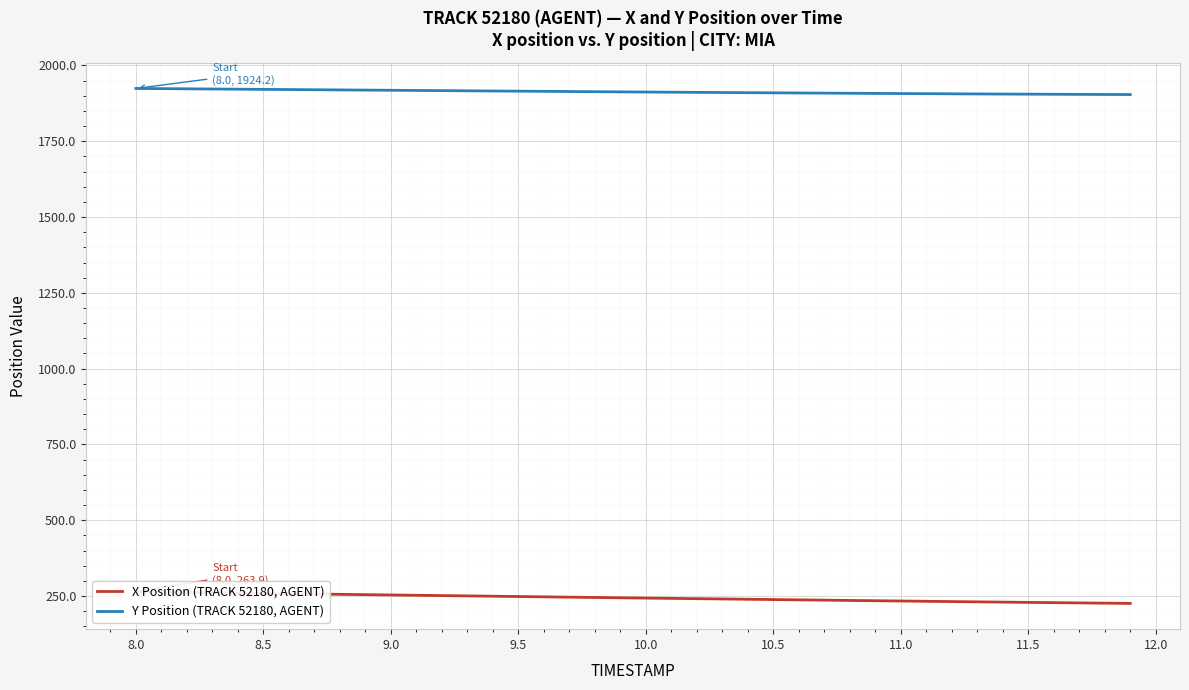

True or false: Y Position (TRACK 52180, AGENT) and X Position (TRACK 52180, AGENT) intersect in this chart.

False